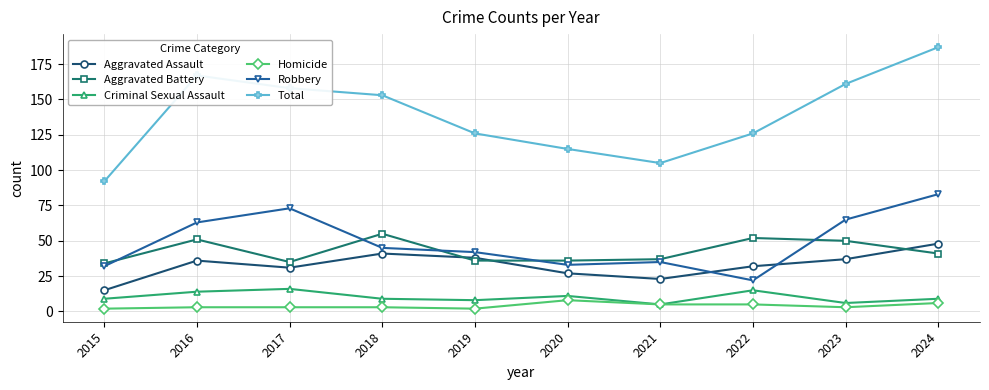

How many series are shown in this chart?

6